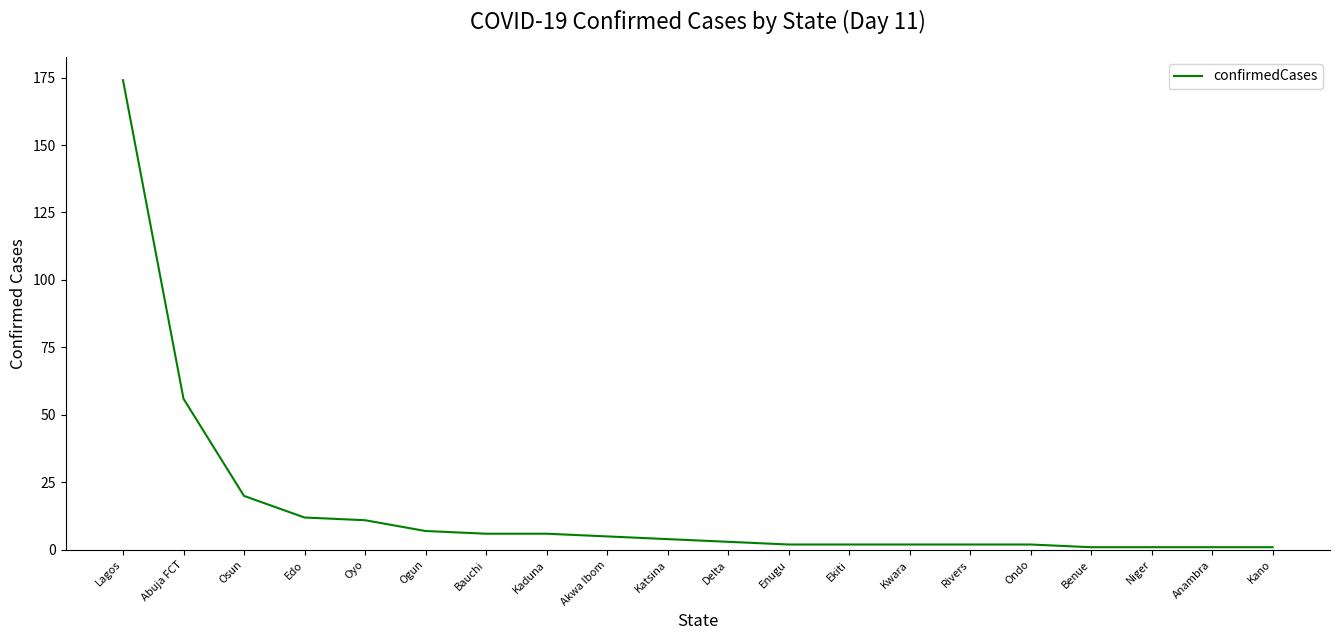

What is the difference between the second highest and second lowest values?

55